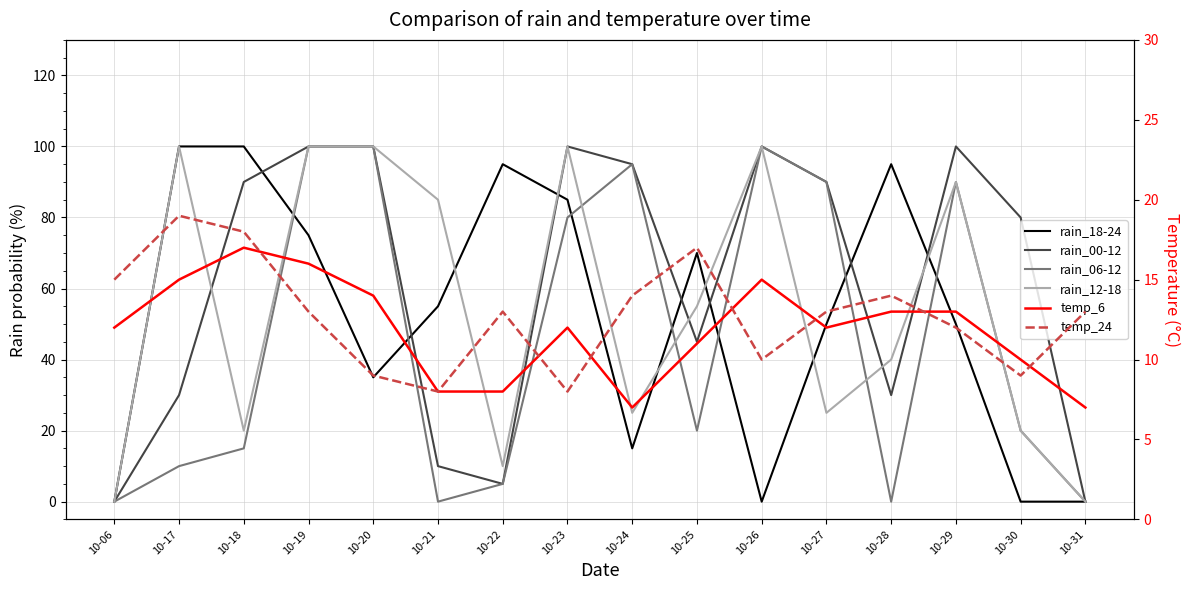

Read the temp_24 value at 10-28.

14